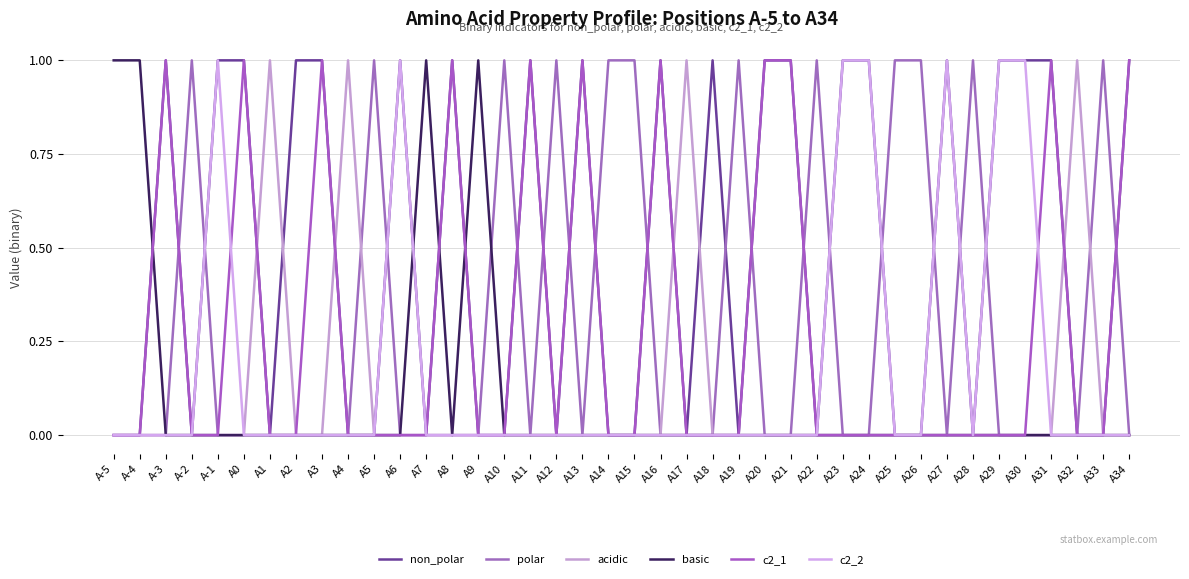

What is the label of the 35th point from the right?

A0